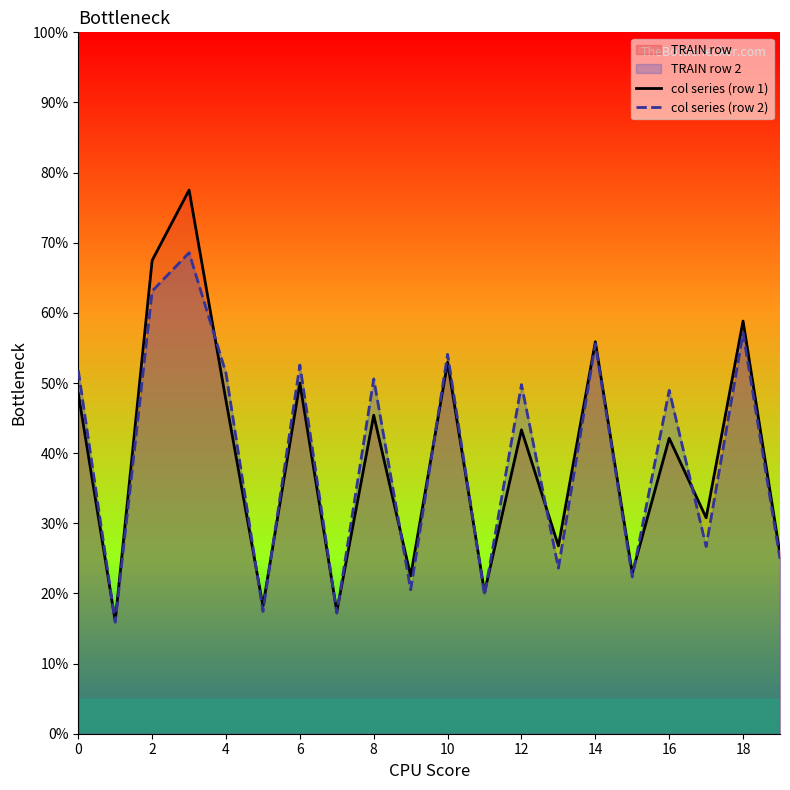

True or false: col series (row 1) and col series (row 2) cross at least once.

True